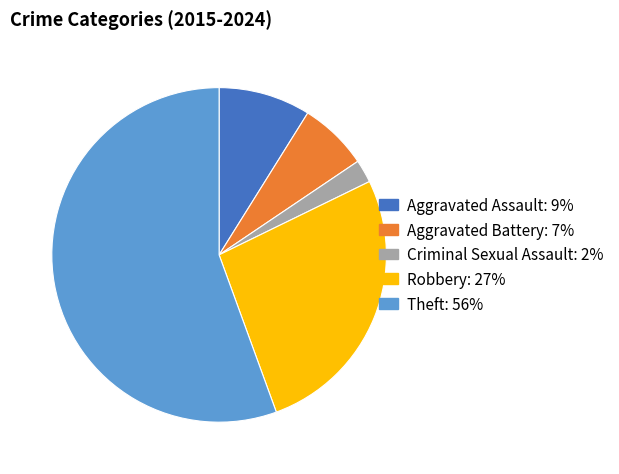

Which has a higher value, Aggravated Battery or Theft?

Theft